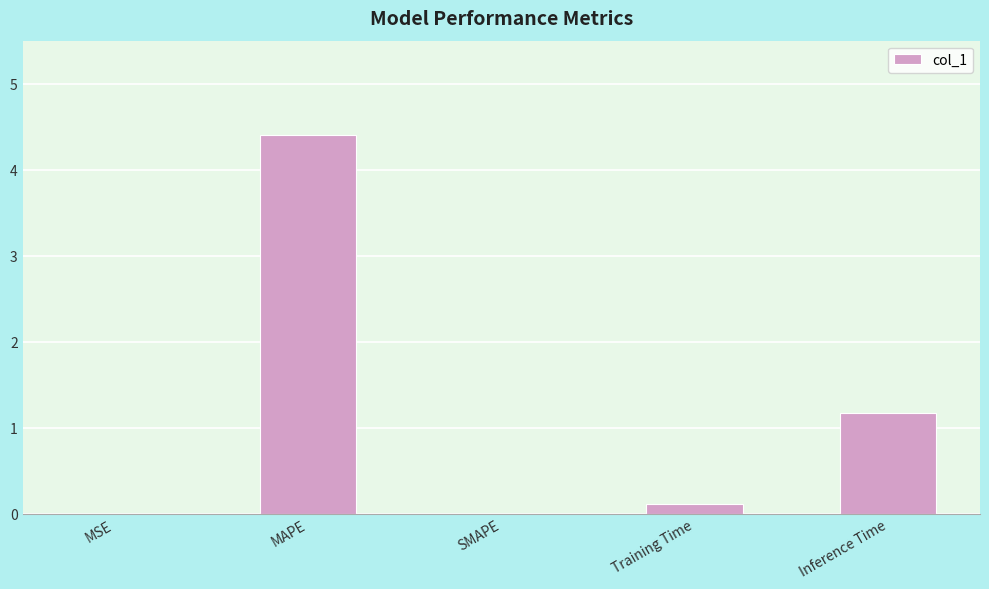

Is it true that the value at SMAPE is 0.0?

True